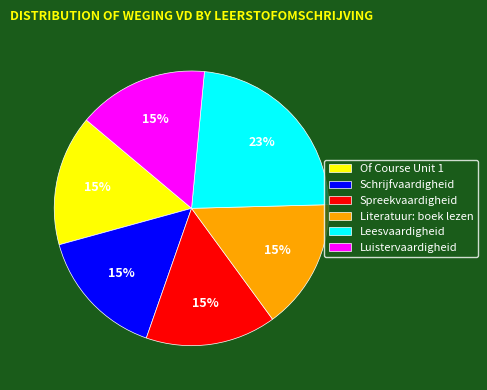

How many segments does this pie chart have?

6